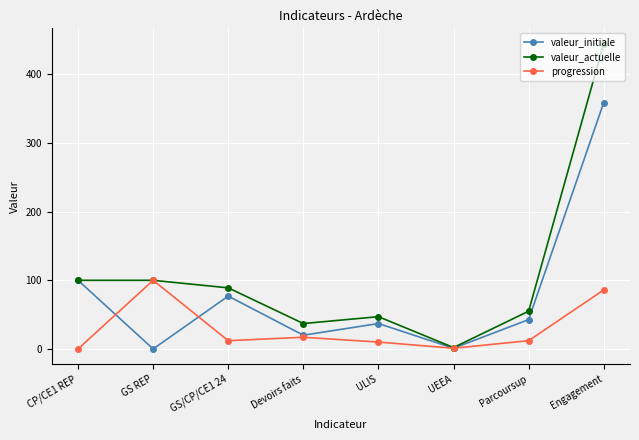

The value of valeur_initiale at Parcoursup is 42.7. True or false?

True